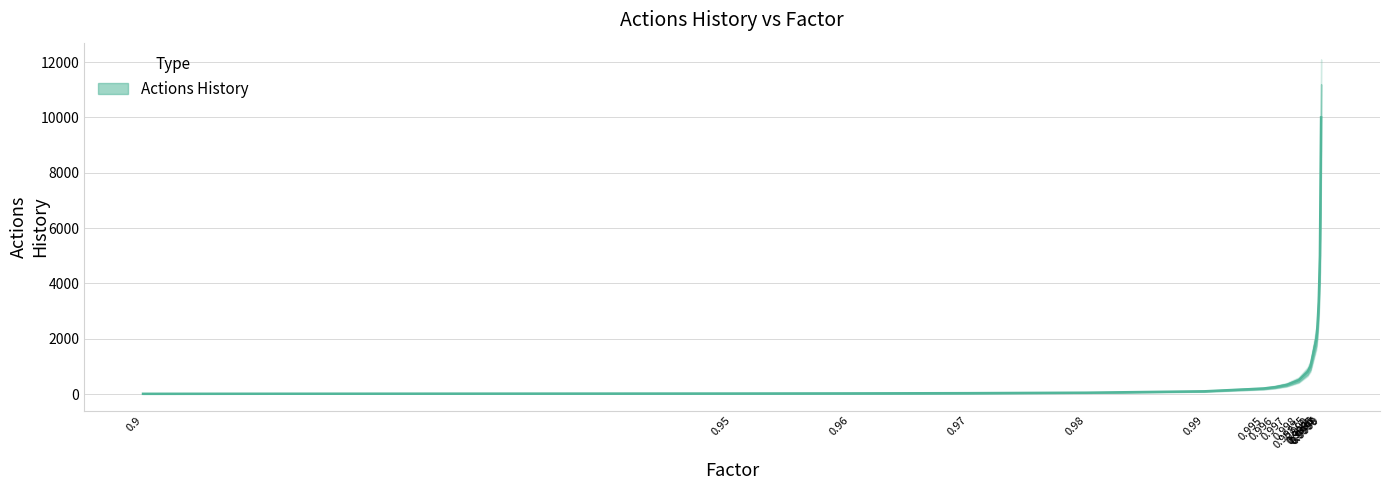

What is the greatest value displayed?

10000.0